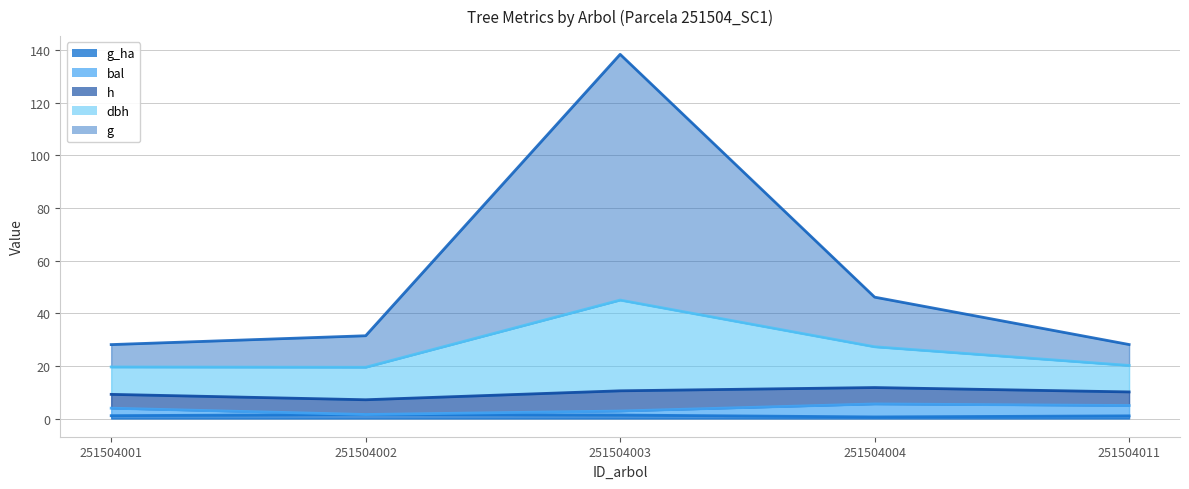

Reading left to right, transcribe all the data shown in this chart.

g_ha (line): 1.1	1.5	1.3	0.6	1.0
bal (line): 3.9	1.5	2.9	5.5	4.9
h (line): 9.2	7.1	10.5	11.8	10.1
dbh (line): 19.6	19.5	45.0	27.3	20.2
g (line): 28.1	31.5	138.4	46.1	28.1